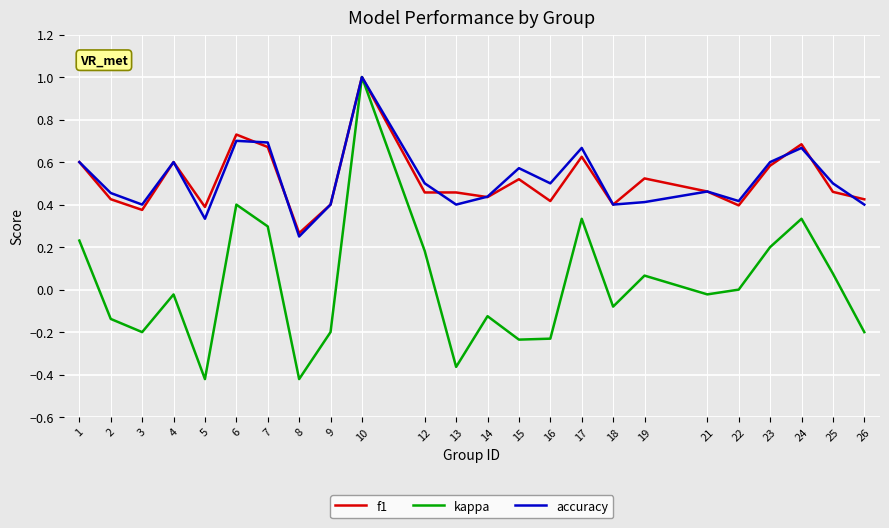

Is it true that accuracy equals 0.7 at 17?

True